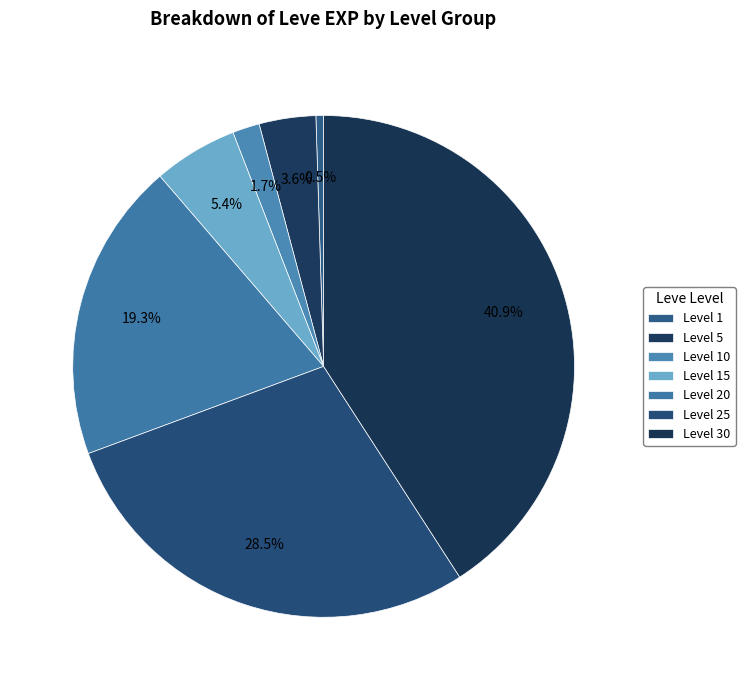

To the nearest percent, what portion does Level 15 represent?

5%